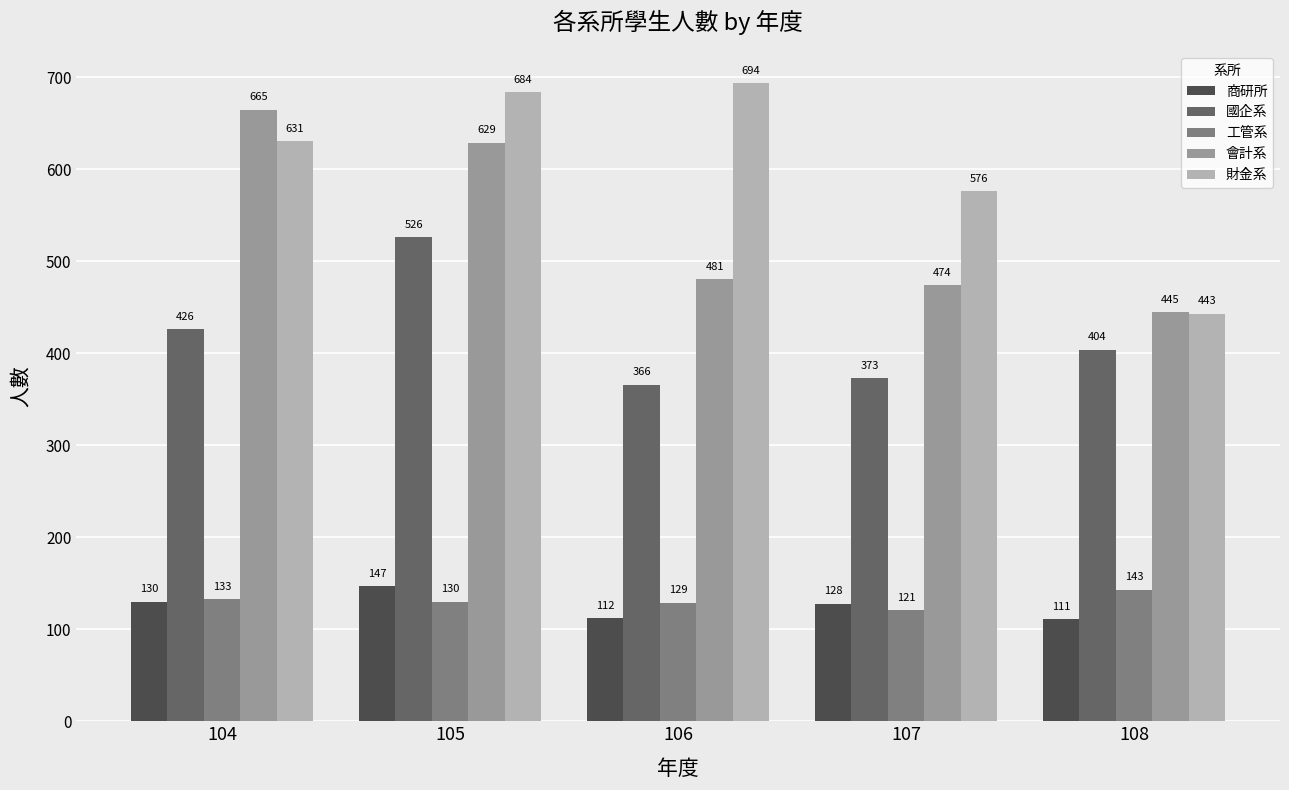

What is the difference between the 國企系 values at 105 and 107?

153